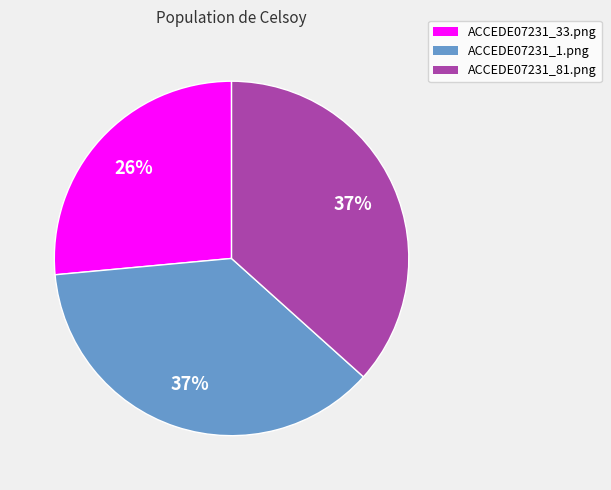

How many slices are in this pie chart?

3